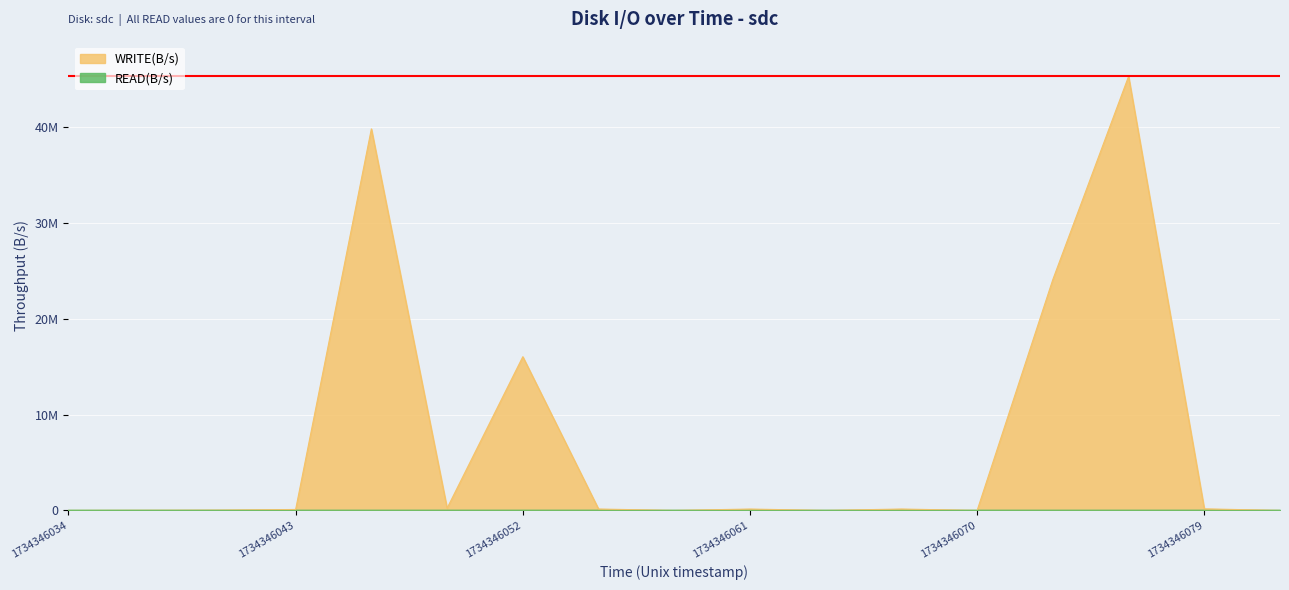

What is the value of the 15th point from the left?

45337258